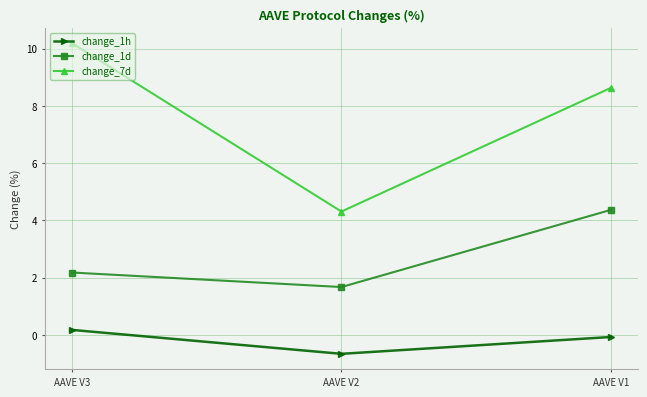

Which label corresponds to the largest value in the chart?

AAVE V3